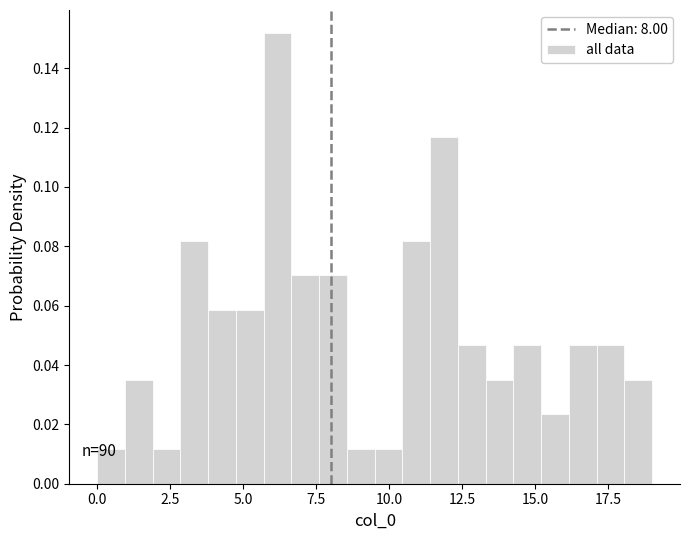

Read against the x-axis, roughly where is the centre of the tallest bar?

6.0